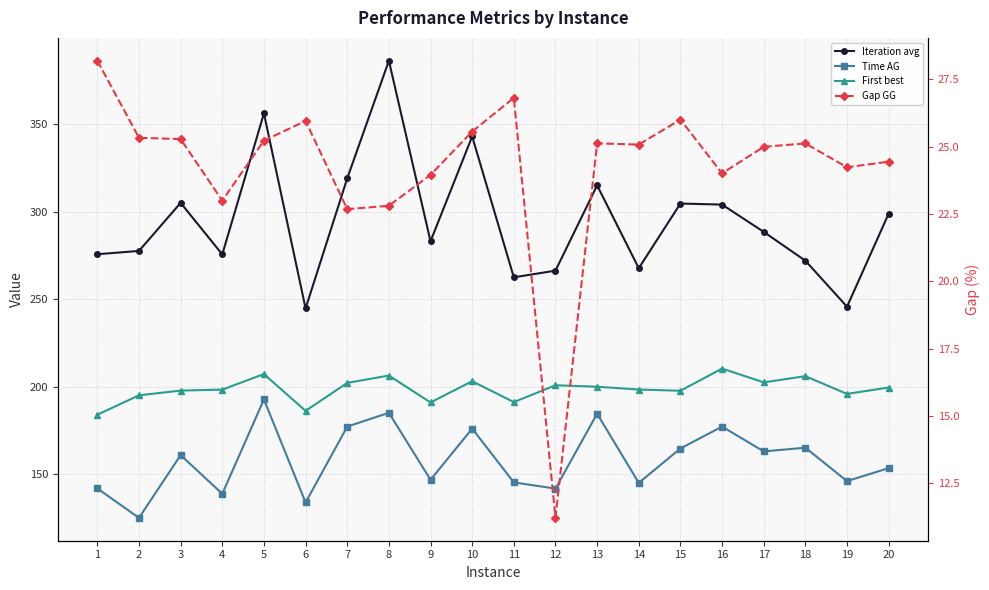

Where does the First best series first go above 199?

5